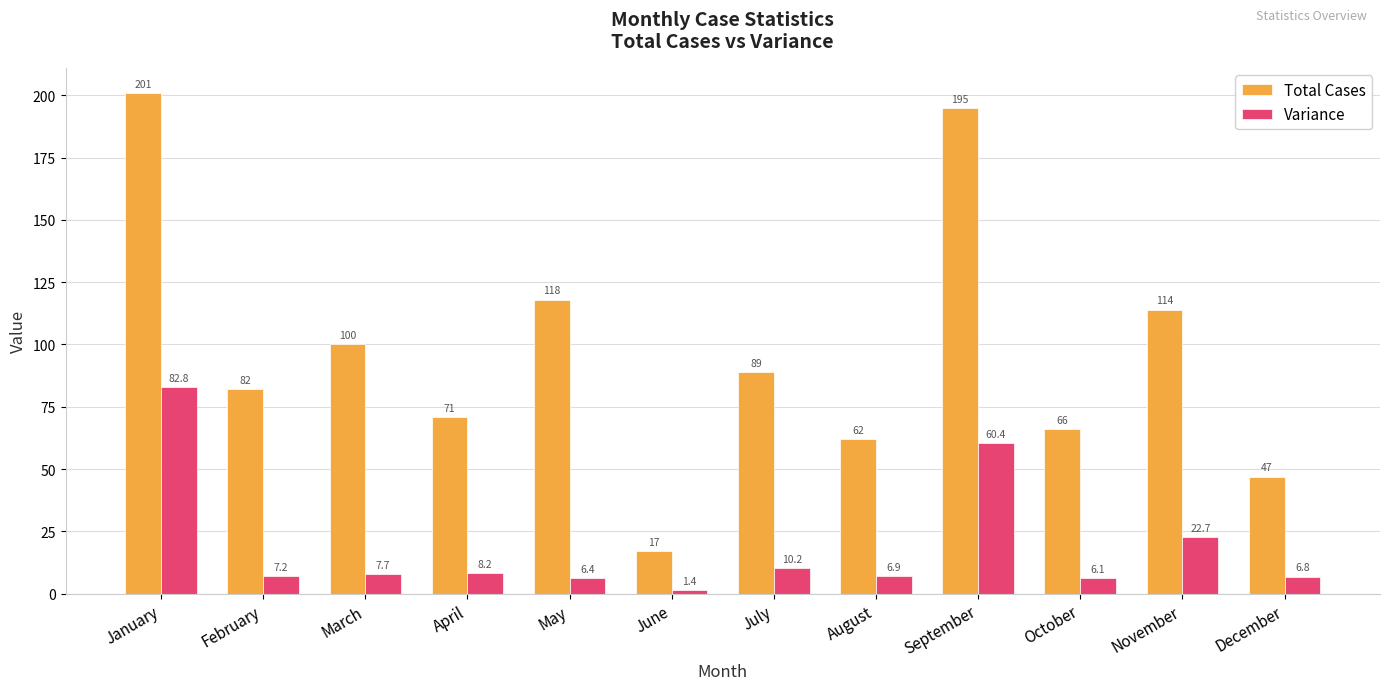

At which category does the chart reach its minimum across all series?

June